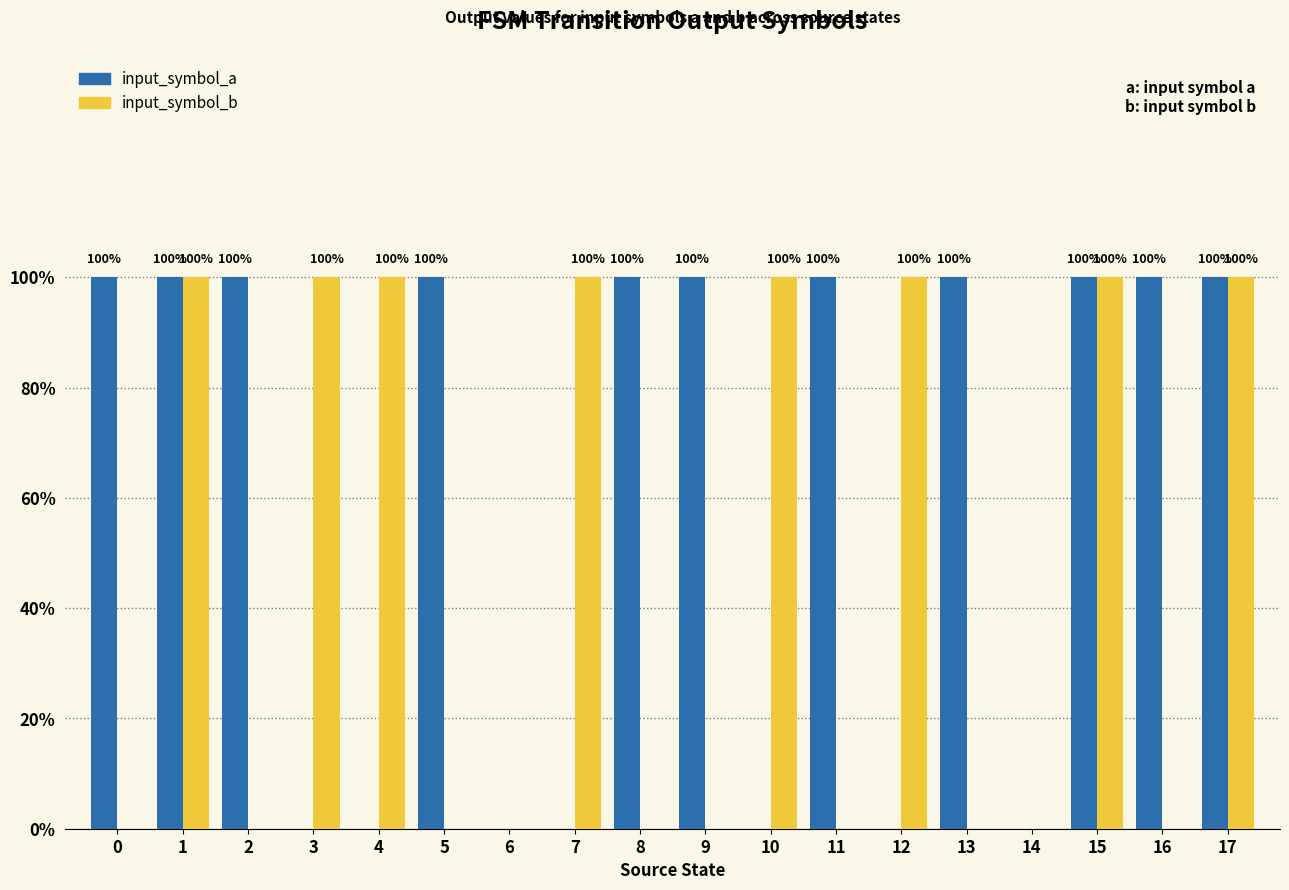

Reading left to right, extract all data points from this chart.

input_symbol_a: 0=1	1=1	2=1	3=0	4=0	5=1	6=0	7=0	8=1	9=1	10=0	11=1	12=0	13=1	14=0	15=1	16=1	17=1
input_symbol_b: 0=0	1=1	2=0	3=1	4=1	5=0	6=0	7=1	8=0	9=0	10=1	11=0	12=1	13=0	14=0	15=1	16=0	17=1